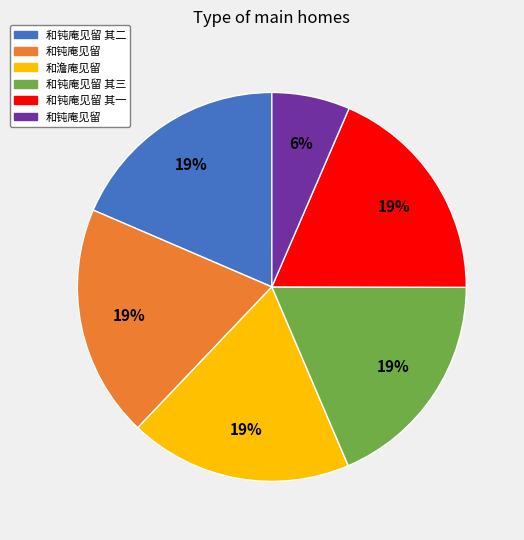

Is there a majority slice in this chart?

No